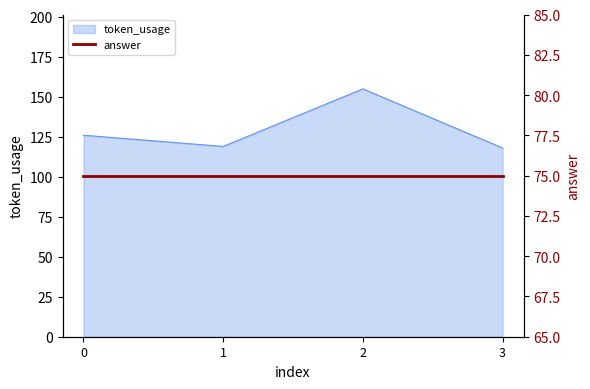

Is it true that the value at 1 is 119?

True